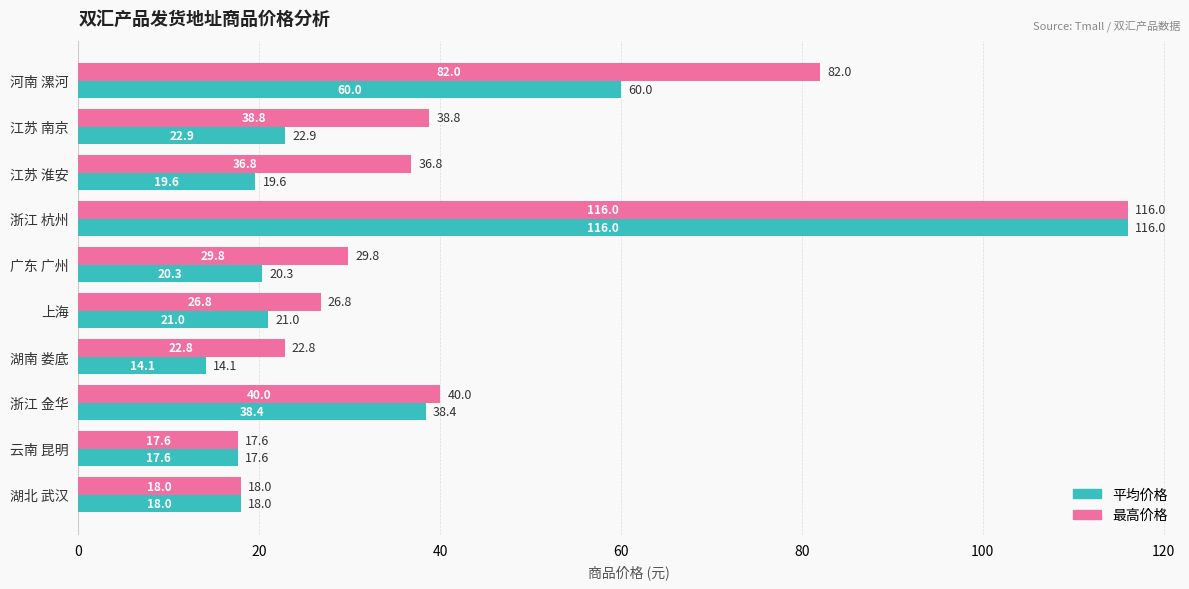

What value does the 平均价格 series have at 江苏 淮安?

19.6